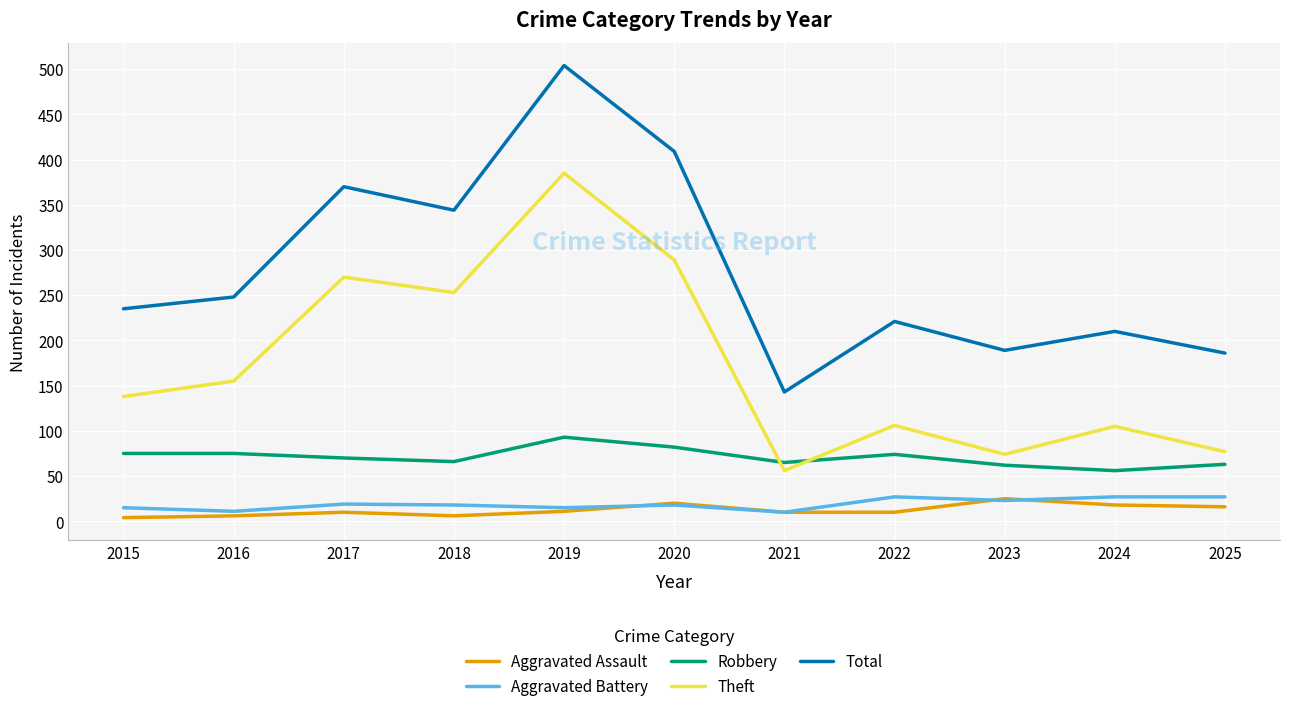

Which series has the widest spread of values?

Total